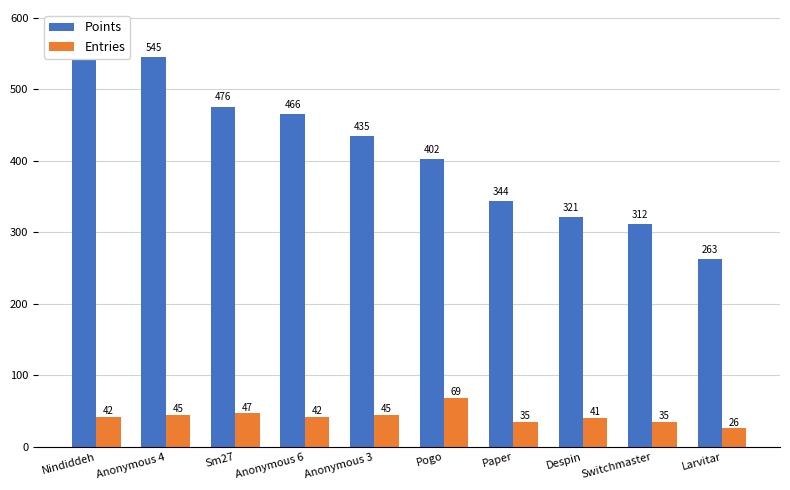

What is the difference between the Entries values at Switchmaster and Pogo?

34